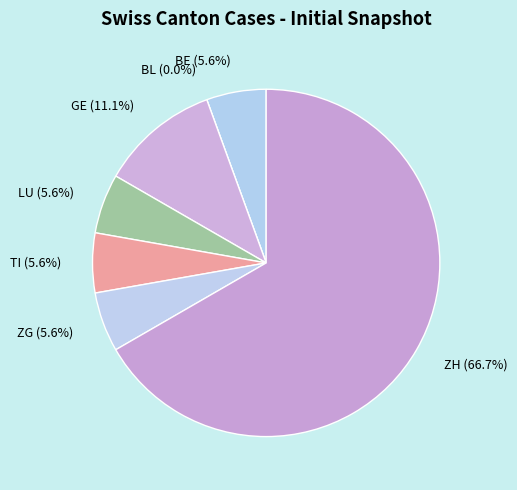

True or false: BE accounts for 20% of the total.

False